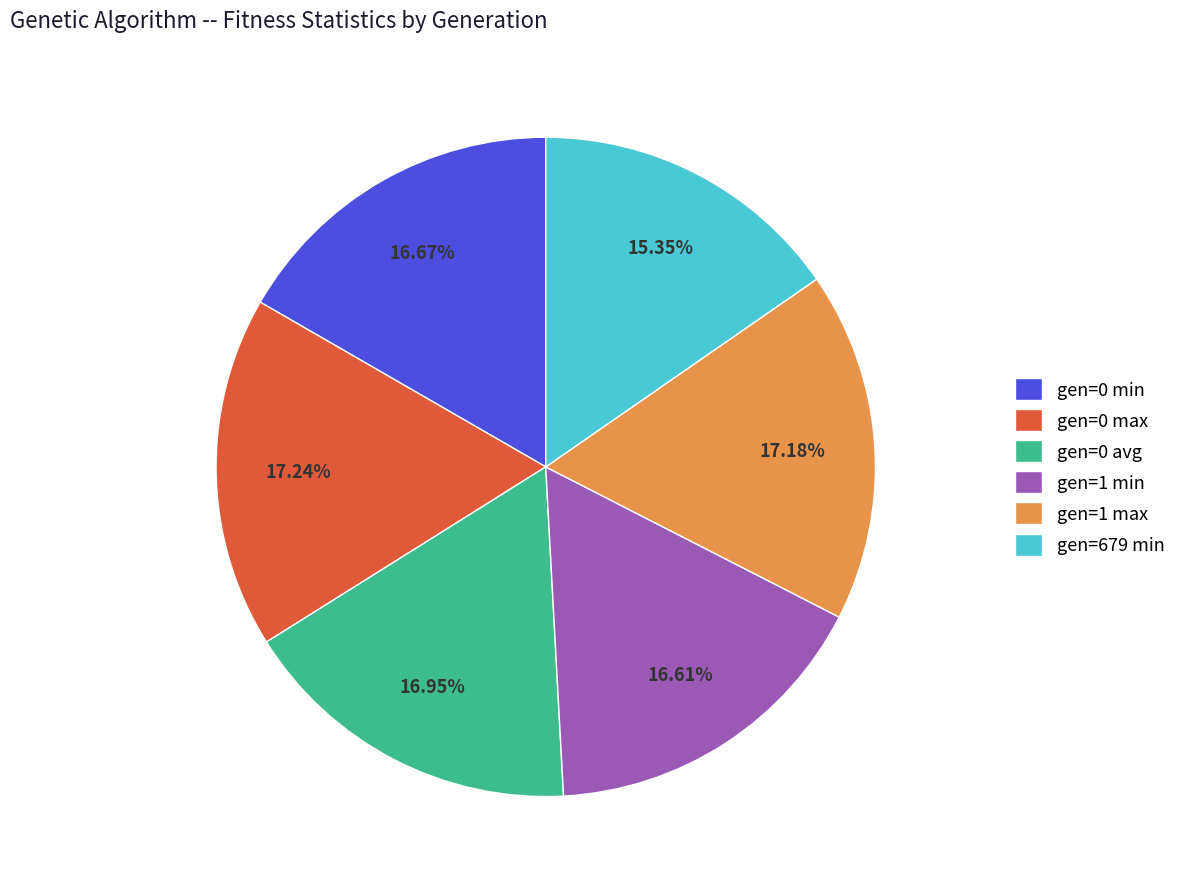

Does gen=1 max account for over 50% of the chart?

No